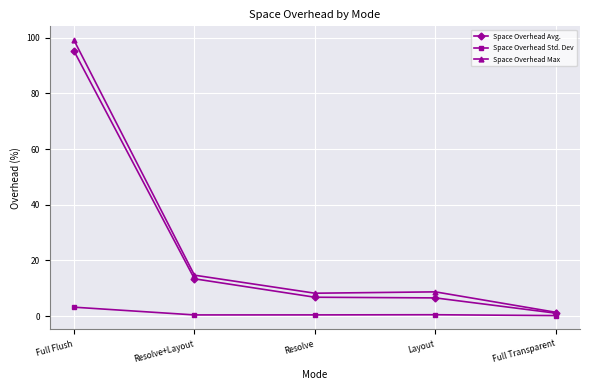

In Space Overhead Max, how many points are higher than both neighbors (excluding endpoints)?

1